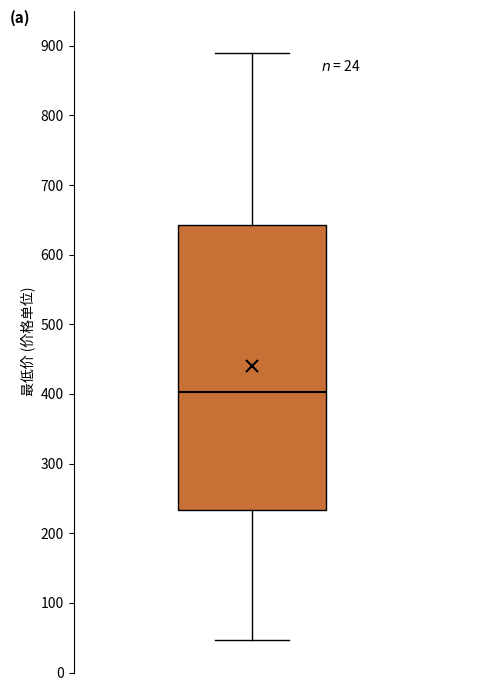

Where does the upper whisker of the box end on the y-axis? The values are not printed on the chart, so give them approximately, as read against the axis.

890